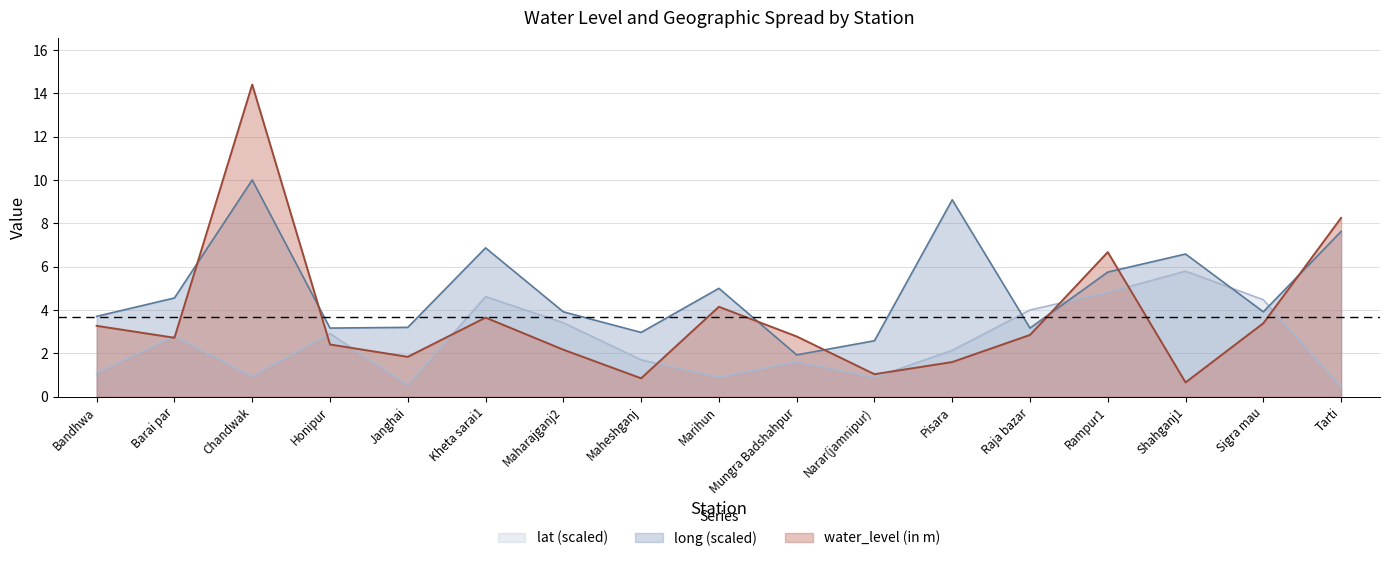

How many interior local peaks does the long series have?

5